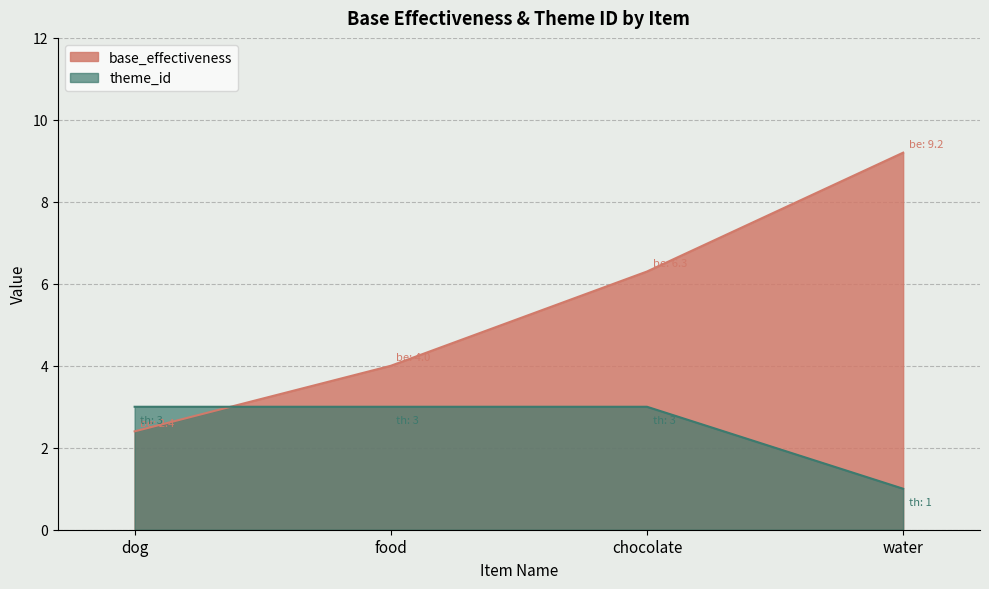

The base_effectiveness series shows 4.0 at food. True or false?

True